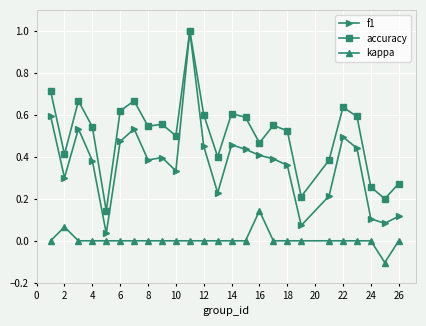

Which series has the largest range (max minus min)?

f1